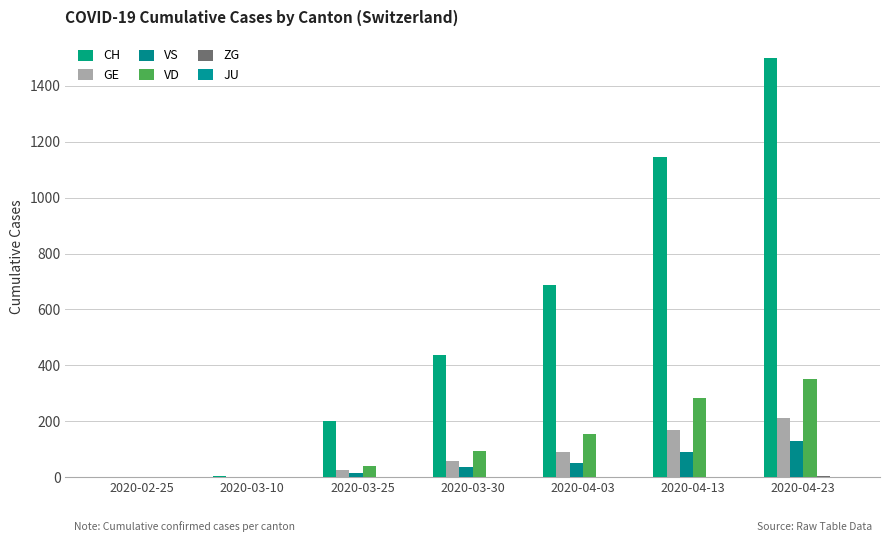

What is the difference between the highest and lowest values at 2020-04-13?

1147